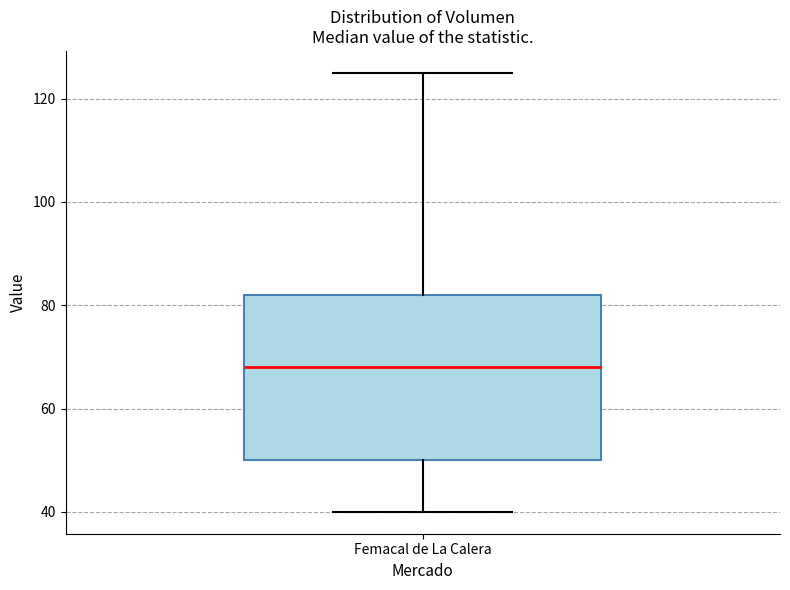

Where does the median line of the box for Femacal de La Calera sit on the y-axis? The values are not printed on the chart, so give them approximately, as read against the axis.

68